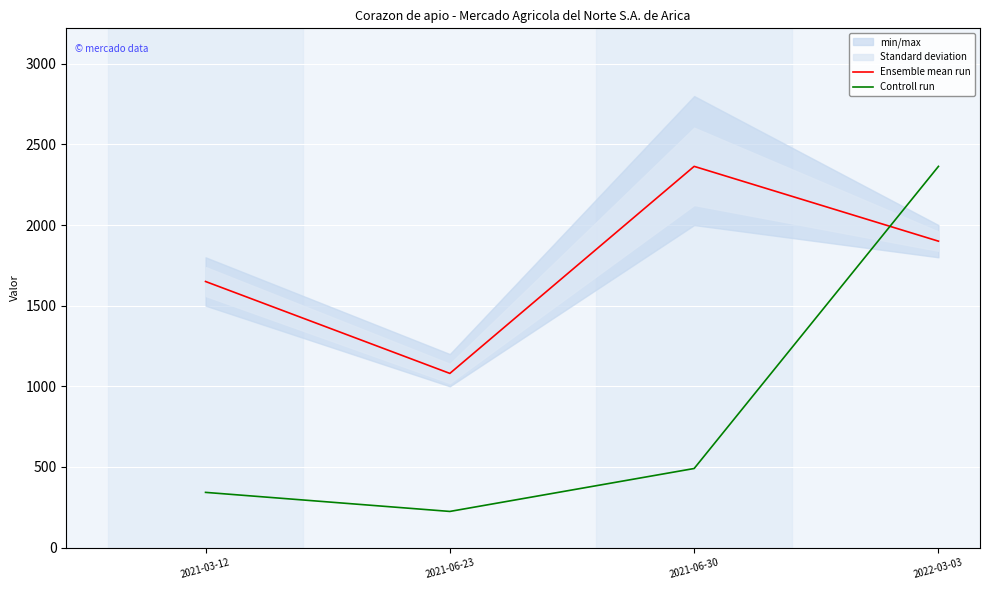

How many data points does each series have?

4